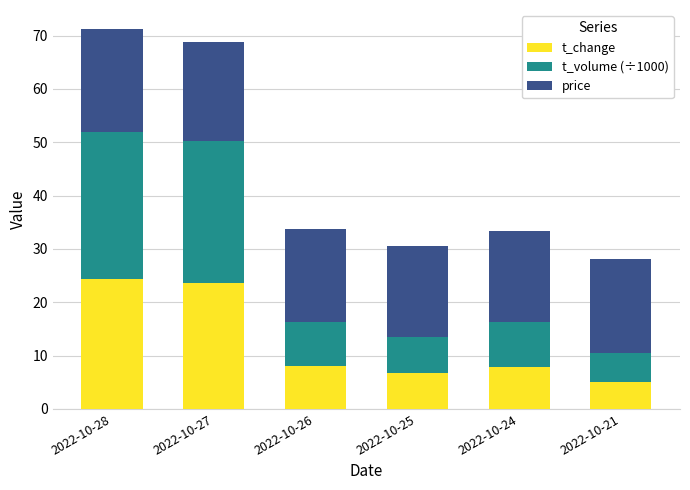

Where does the t_change series first go above 8?

2022-10-28